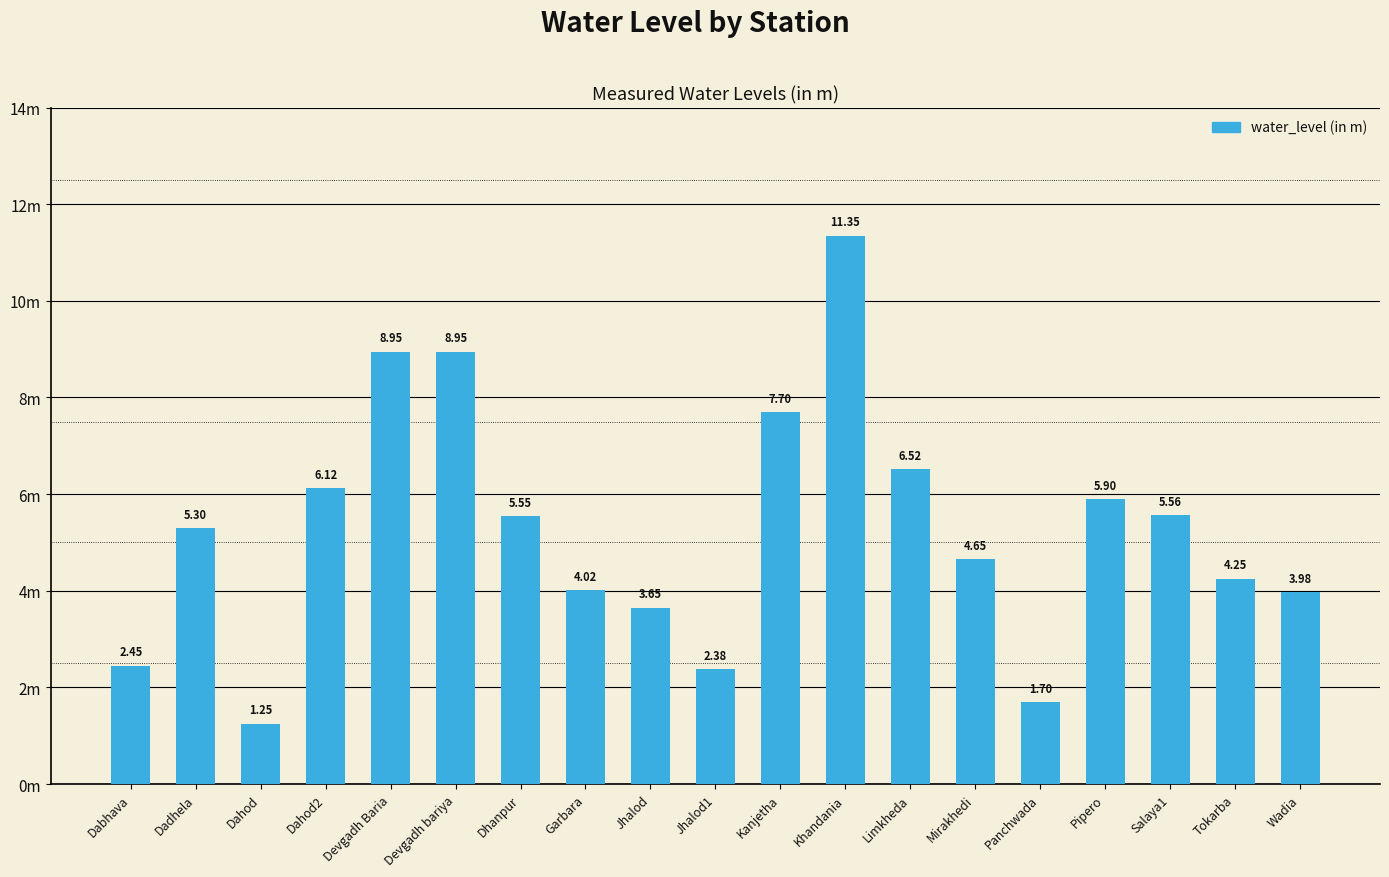

Which category has the lowest value across all series?

Dahod